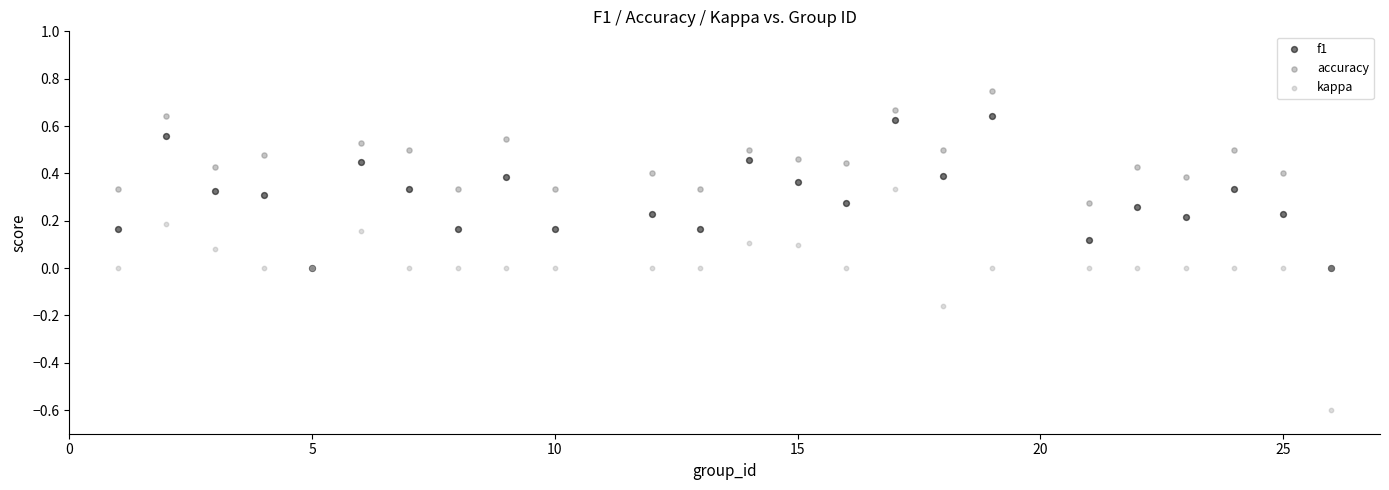

What are all the series names shown in the legend?

f1, accuracy, kappa